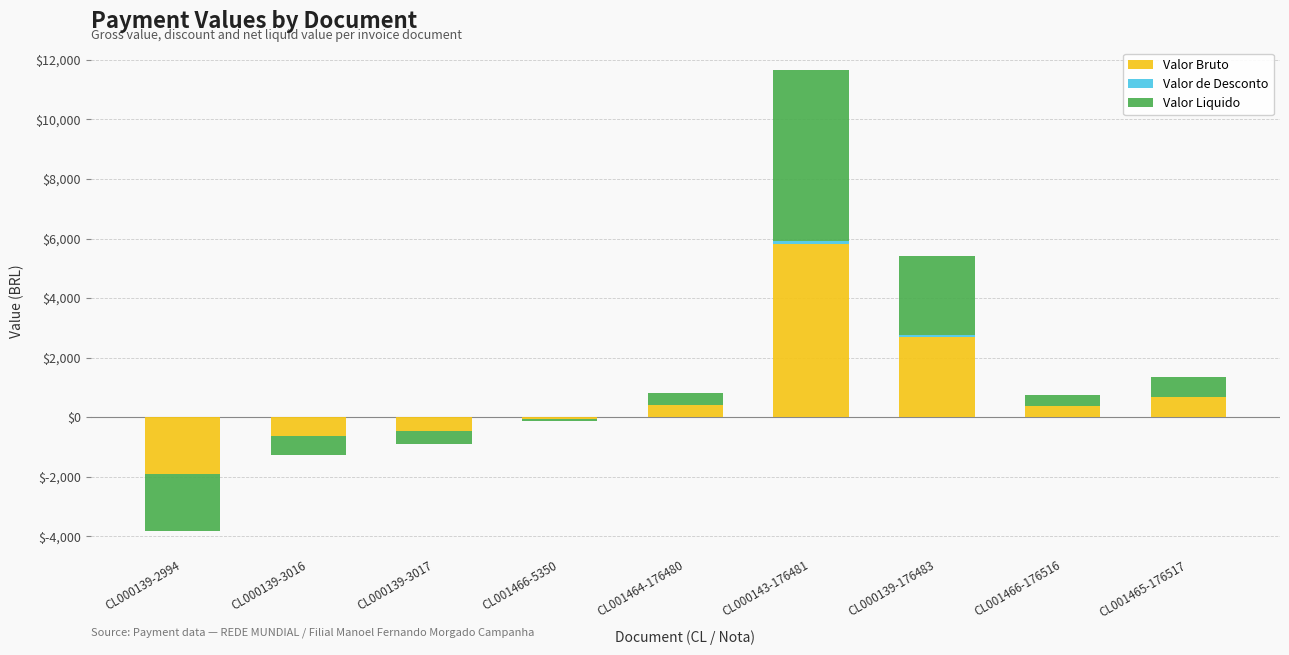

How many series are shown in this chart?

3